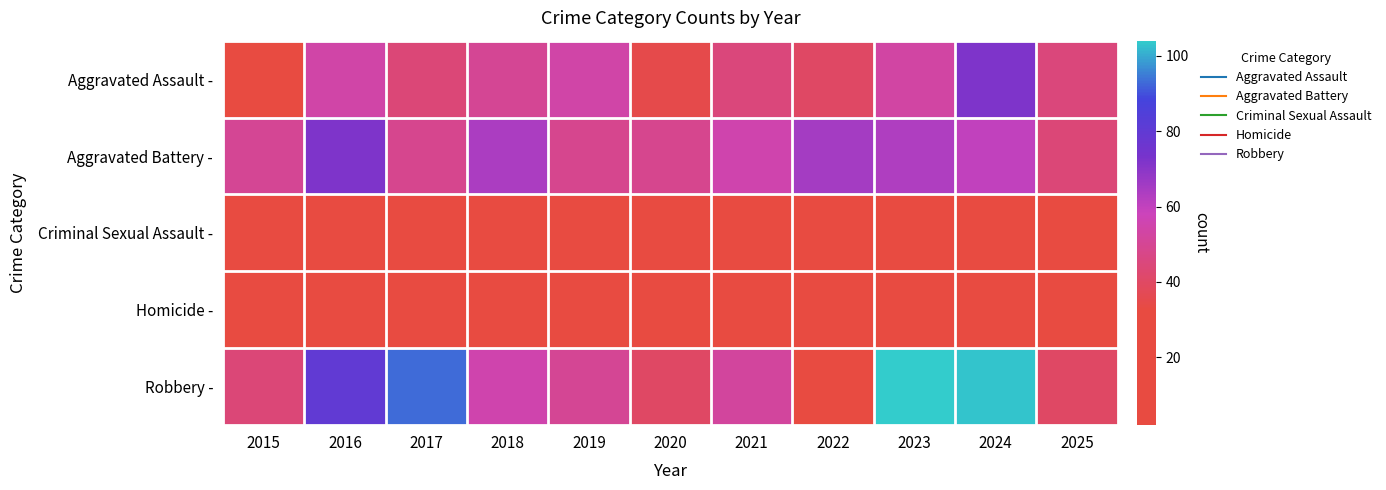

Reading left to right, extract all data points from this chart.

Aggravated Assault -: 2015=29	2016=54	2017=44	2018=50	2019=54	2020=35	2021=45	2022=40	2023=53	2024=72	2025=45
Aggravated Battery -: 2015=50	2016=72	2017=49	2018=64	2019=49	2020=49	2021=55	2022=65	2023=63	2024=60	2025=44
Criminal Sexual Assault -: 2015=10	2016=16	2017=21	2018=14	2019=11	2020=14	2021=11	2022=18	2023=11	2024=14	2025=13
Homicide -: 2015=3	2016=3	2017=3	2018=3	2019=2	2020=9	2021=9	2022=6	2023=3	2024=6	2025=3
Robbery -: 2015=44	2016=80	2017=93	2018=55	2019=50	2020=40	2021=52	2022=32	2023=104	2024=103	2025=40